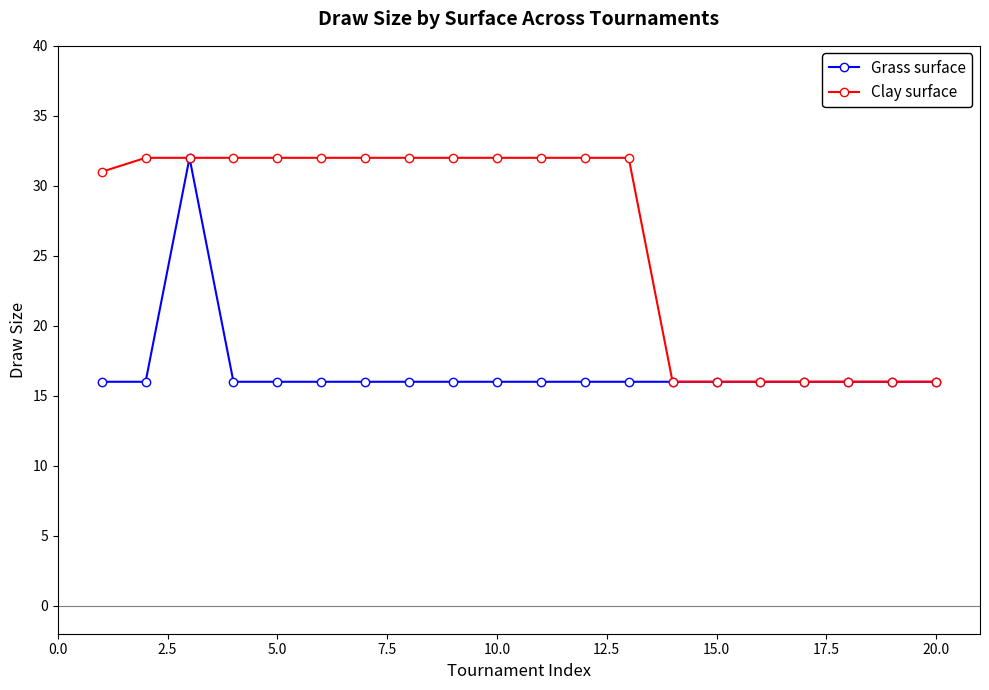

What is the minimum value shown in the chart?

16